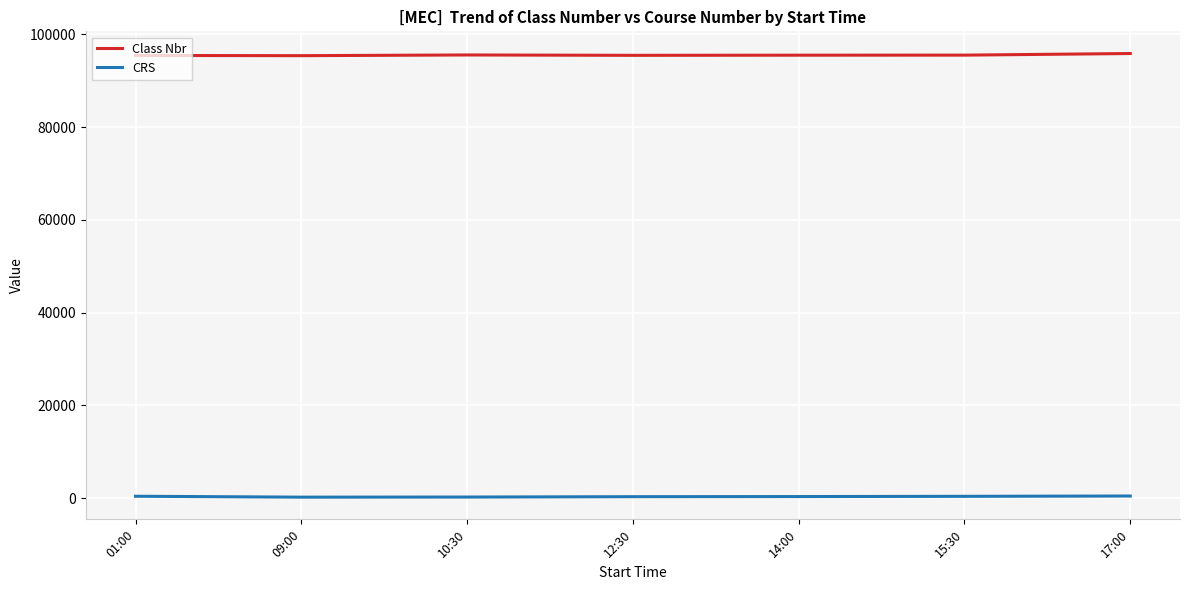

True or false: Class Nbr and CRS intersect in this chart.

False